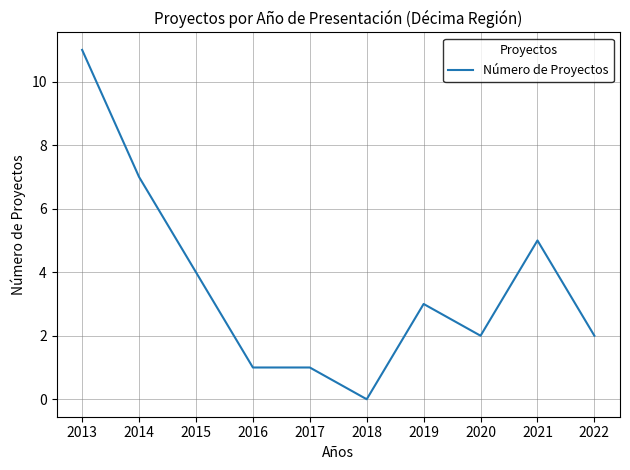

Reading left to right, extract all data points from this chart.

2013=11	2014=7	2015=4	2016=1	2017=1	2018=0	2019=3	2020=2	2021=5	2022=2